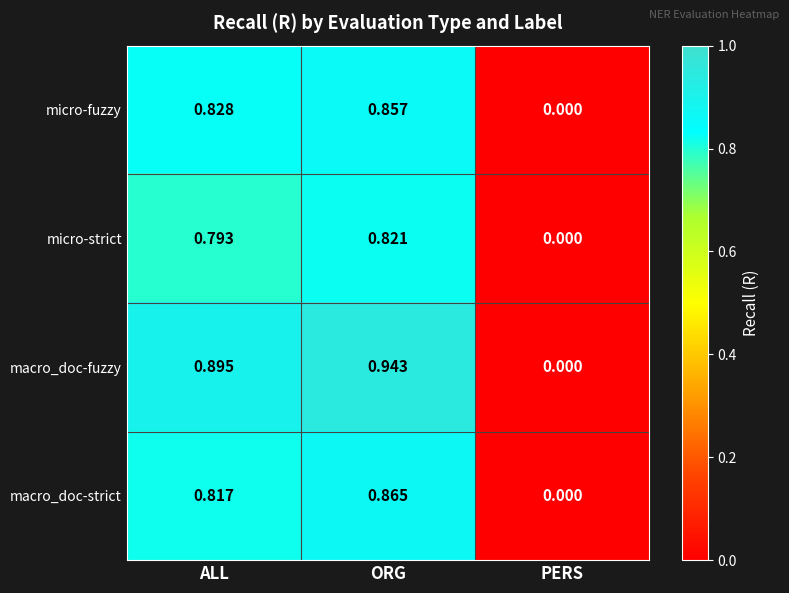

Which label corresponds to the largest value in the chart?

ORG